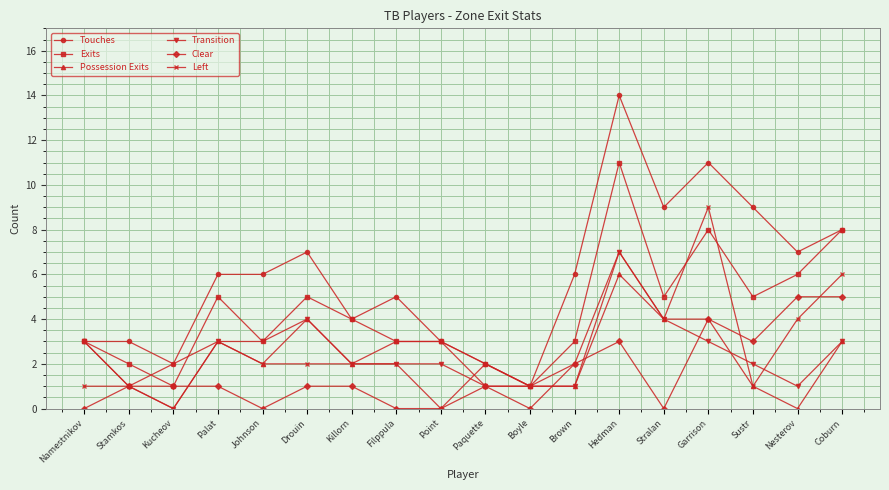

What position from the right is Stralan?

5